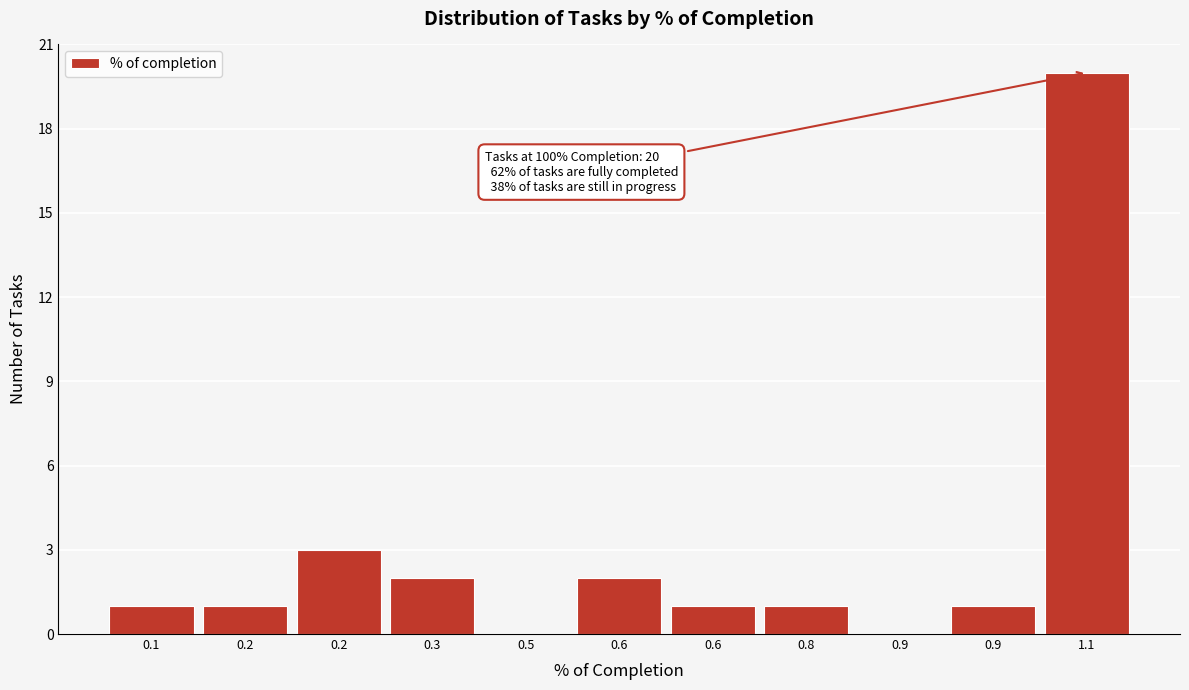

How many categories are shown in the chart?

11